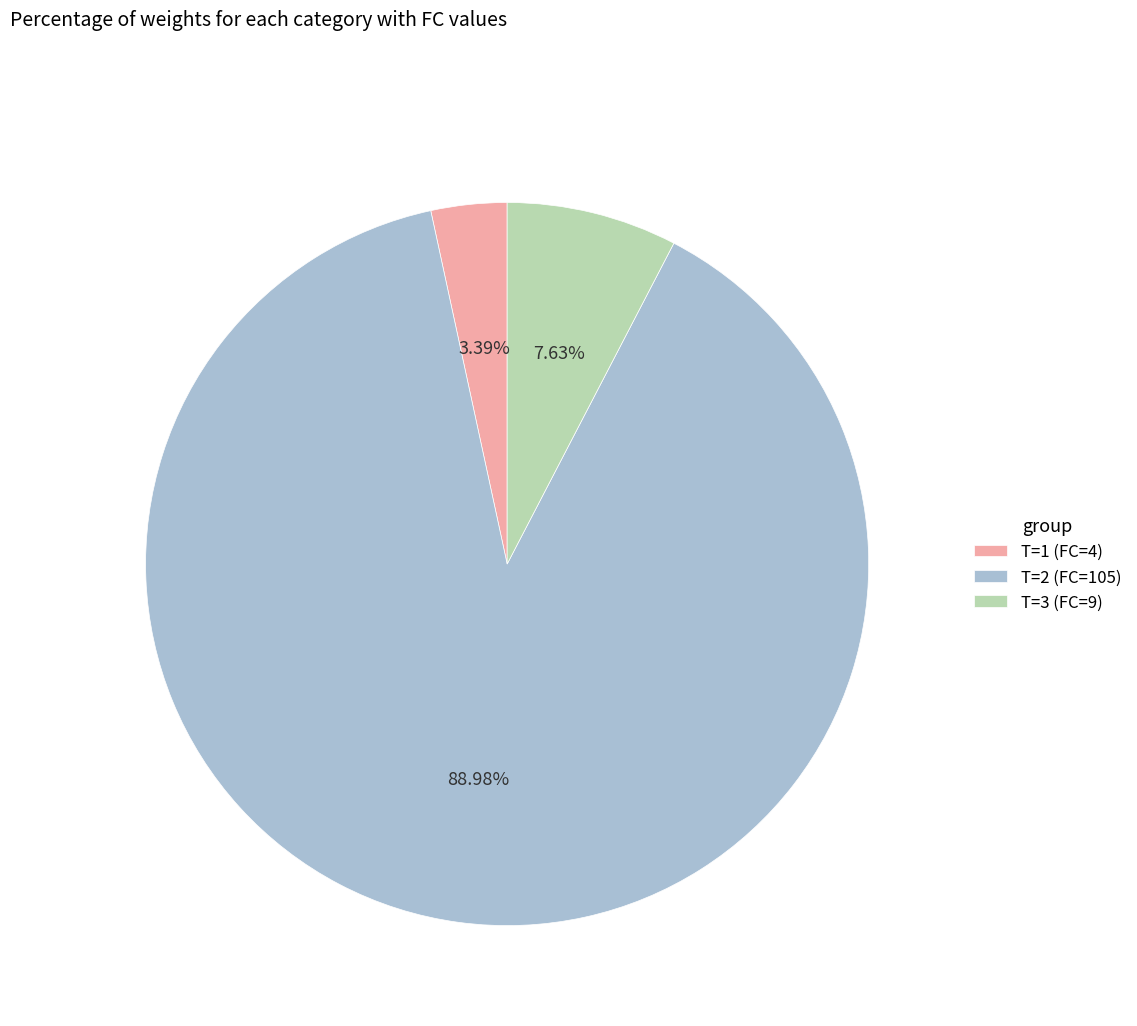

What is the smallest slice in the pie chart?

T=1 (FC=4)